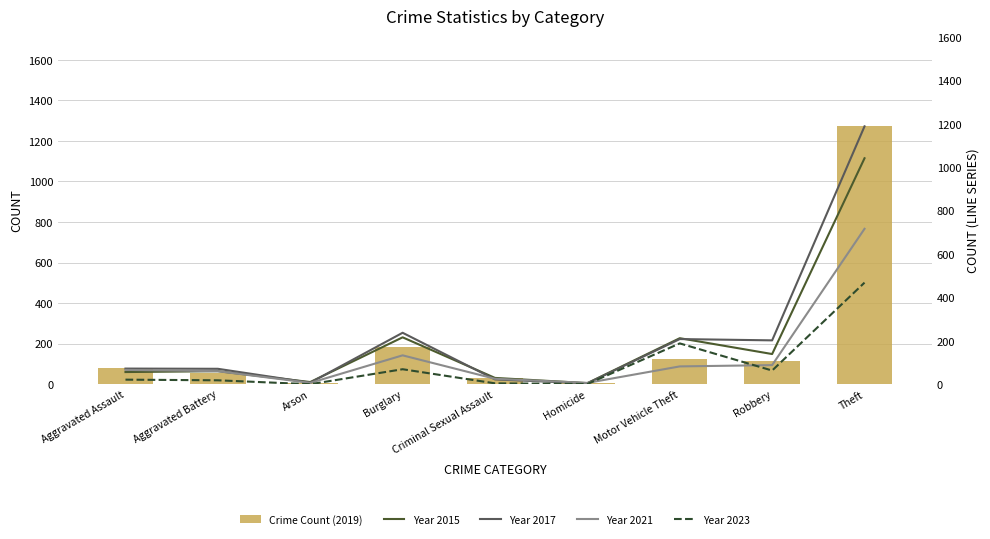

What is the spread (max minus min) of values at Arson?

10